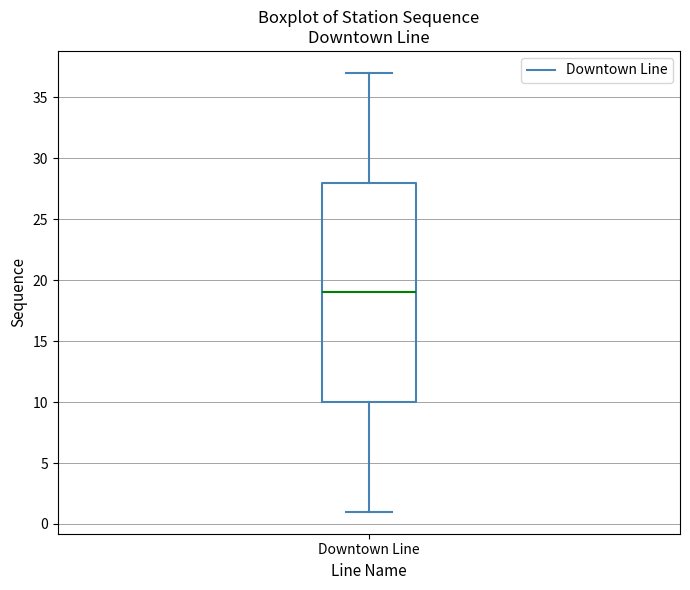

Read this box plot against the y-axis: the position of the median line, the range covered by the box, and the ends of both whiskers. The values are not printed on the chart, so give them approximately, as read against the axis.

median 19, box 10 to 28, whiskers 1 to 37